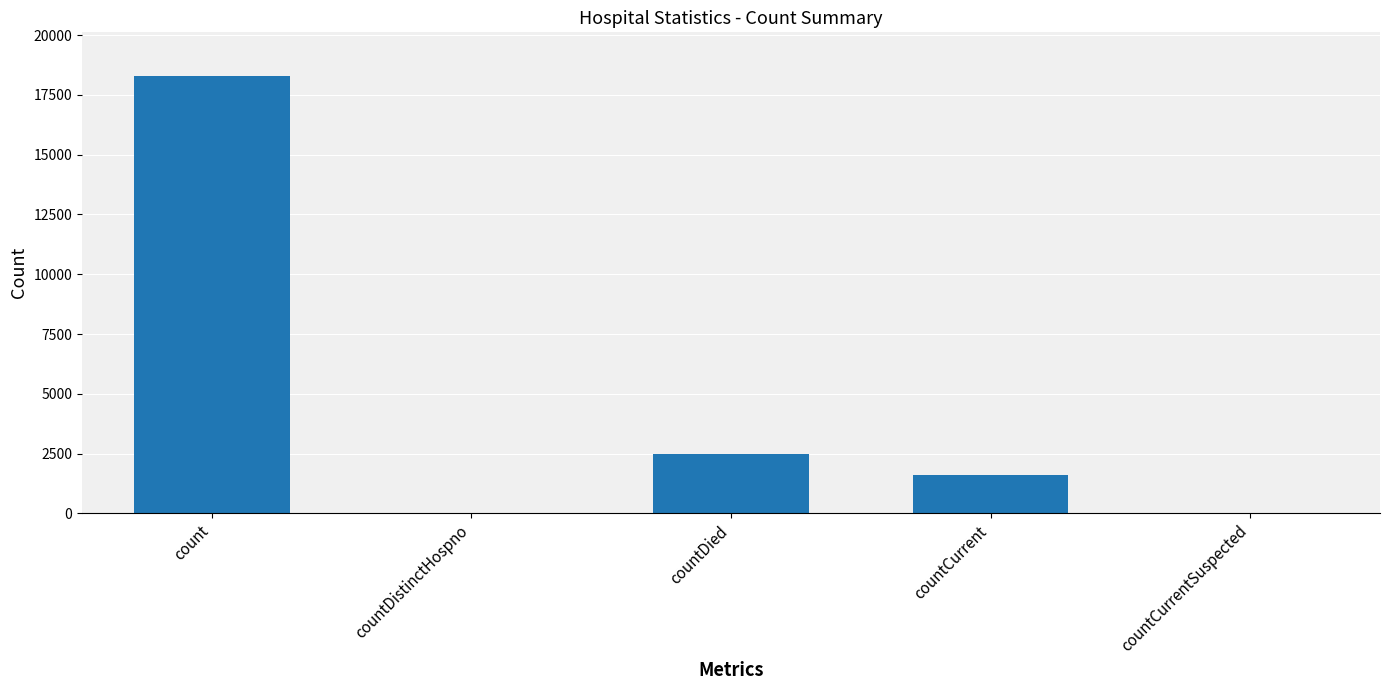

Where does the data first go above 1619?

count